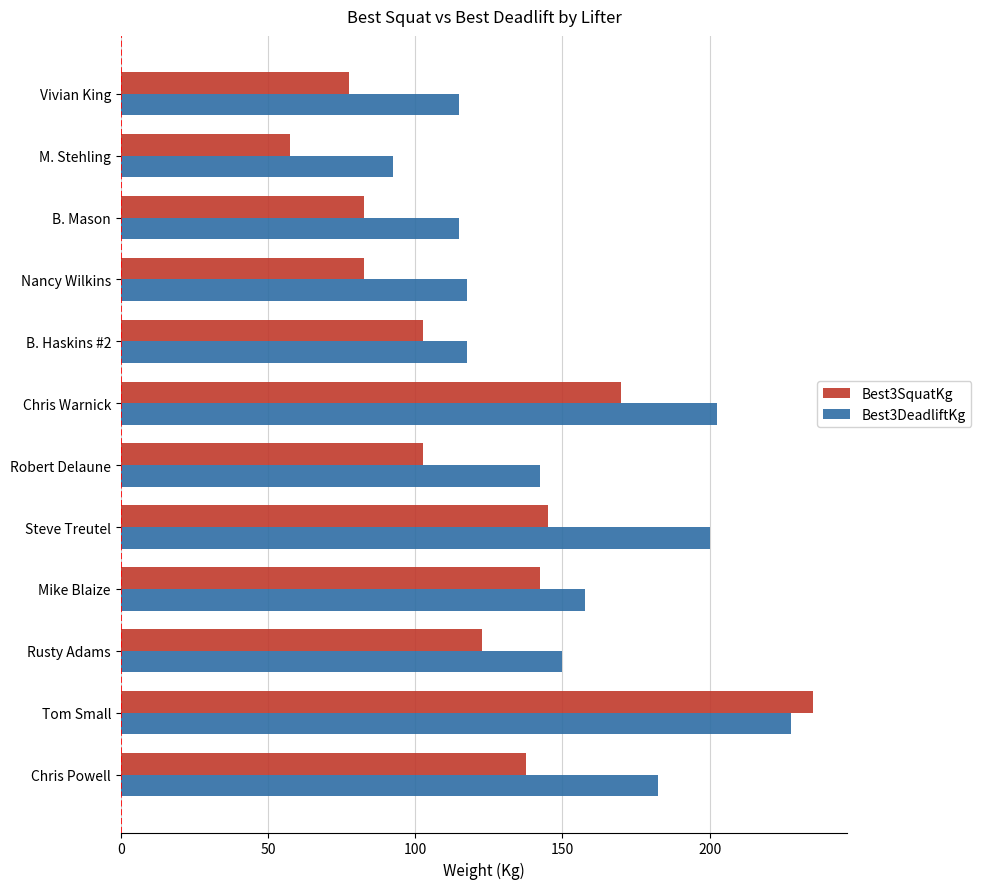

What is the difference between the maximum and second lowest values in the Best3DeadliftKg series?

112.5